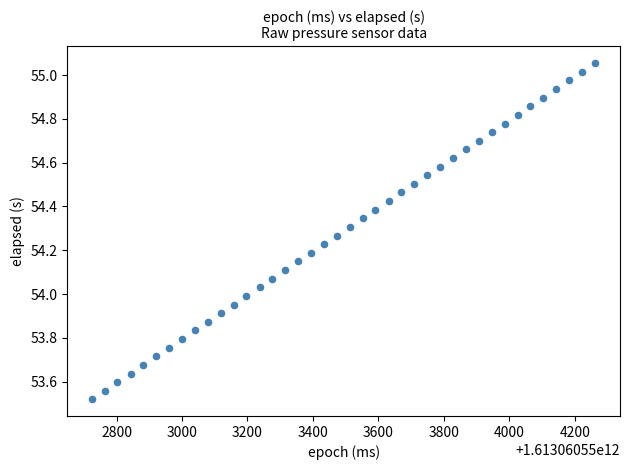

What is the range of Y values (max minus min)?

1.5